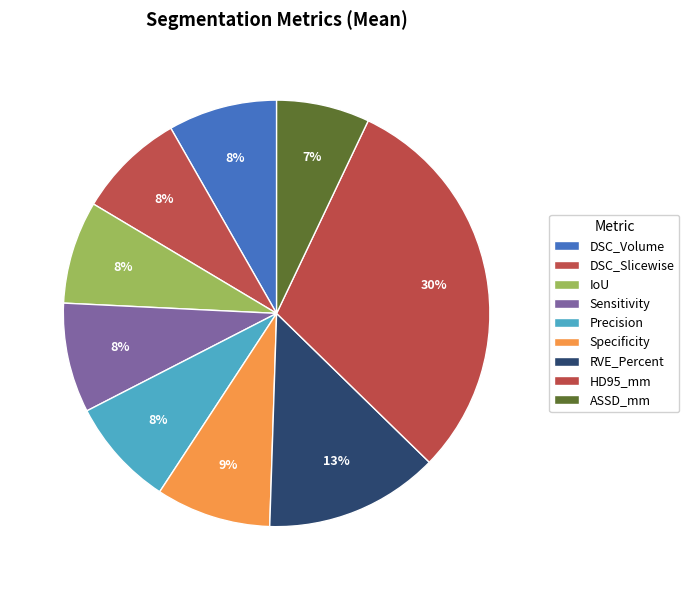

What is the change in value from IoU to HD95_mm?

+2.6